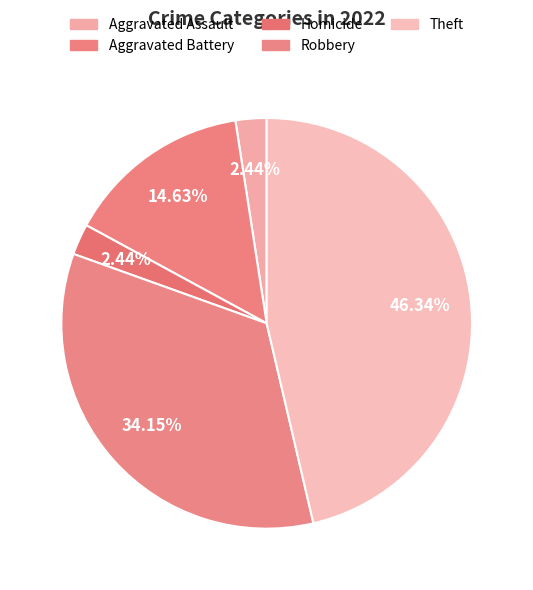

Count the number of slices in the pie.

5